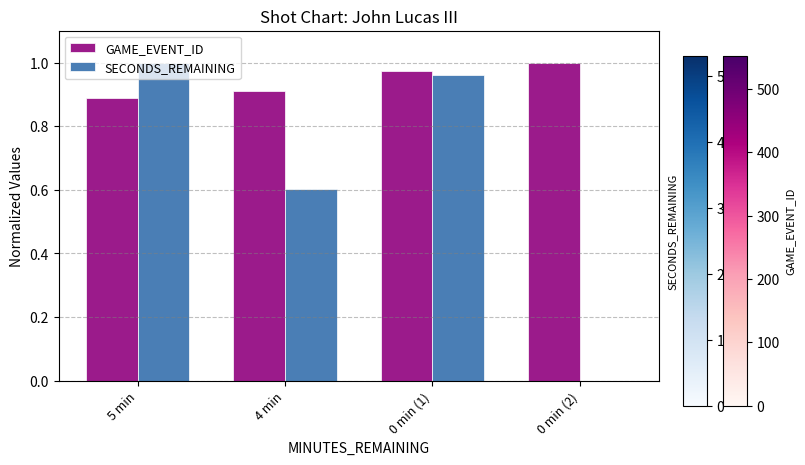

Is it true that SECONDS_REMAINING equals 0.5 at 0 min (2)?

False